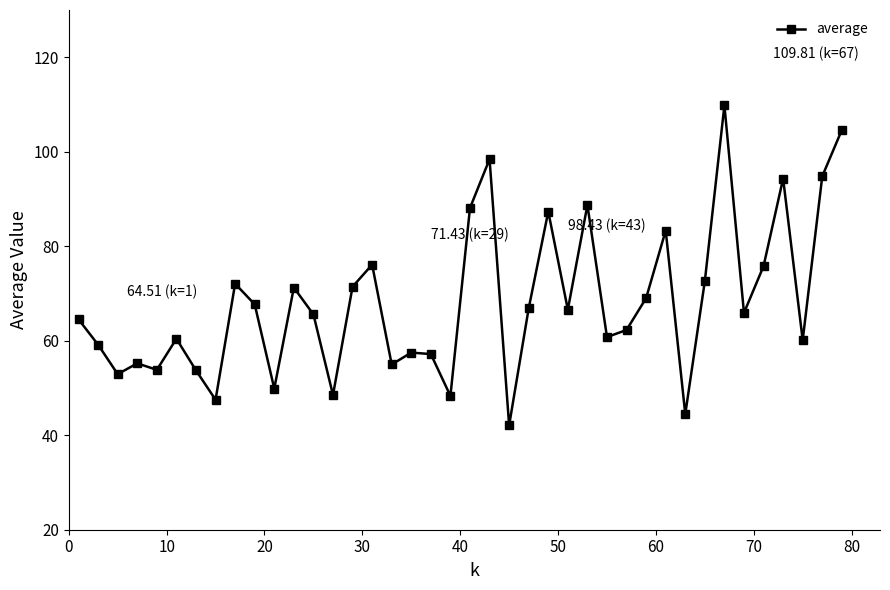

What is the difference between the second highest and second lowest values?

60.1